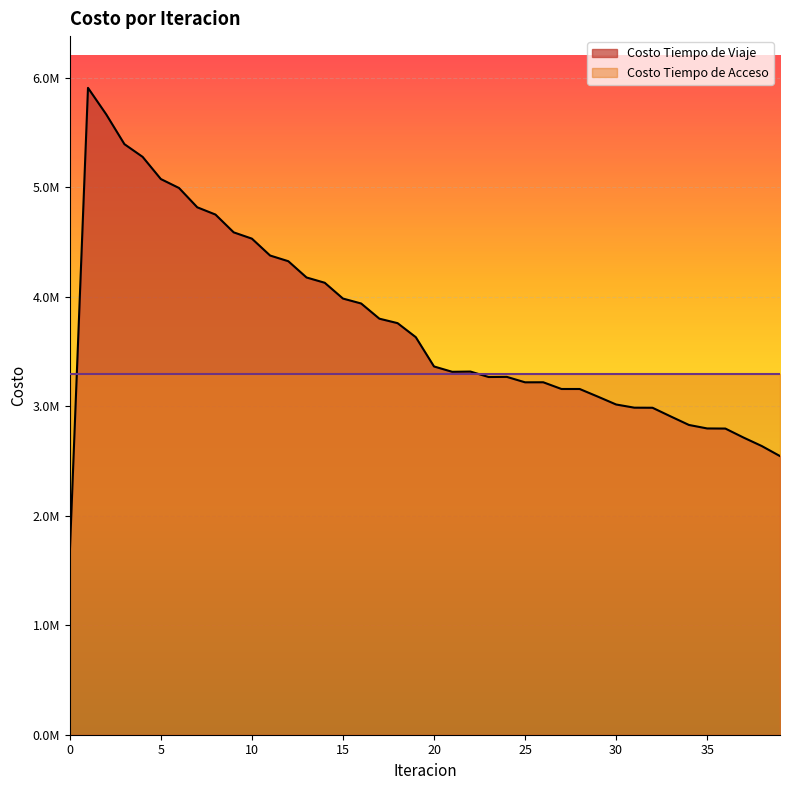

True or false: the data shows 3759046.9 at 18.

True